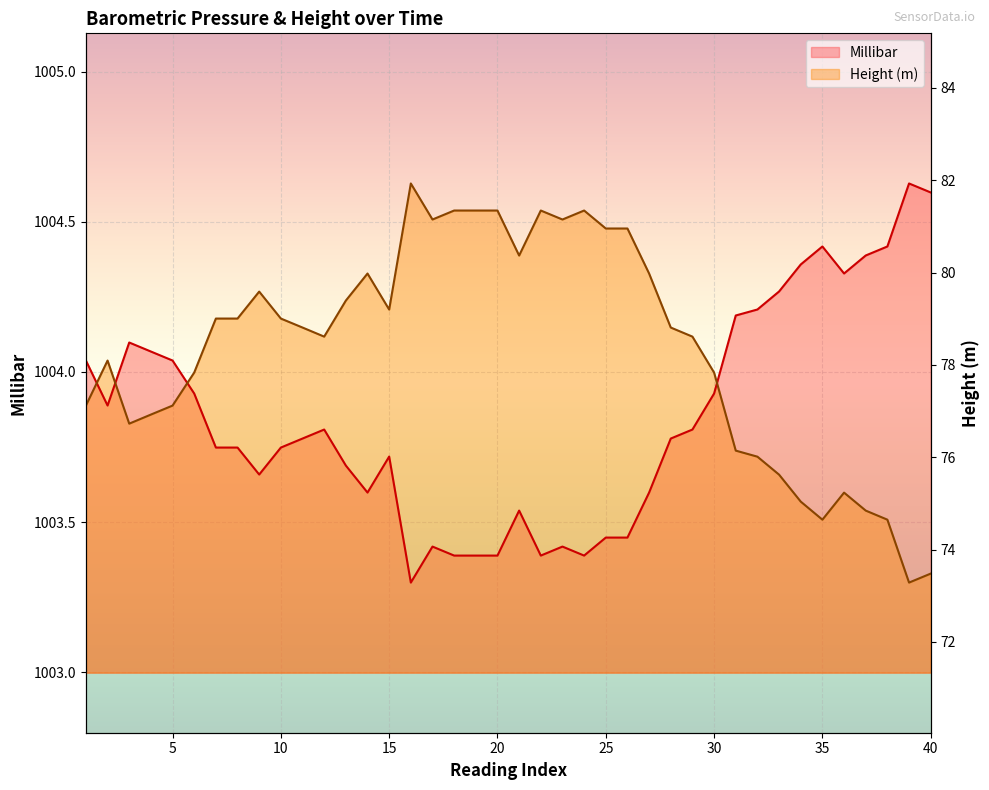

At 22, list the series in order from smallest to largest.

Millibar, Height (m)